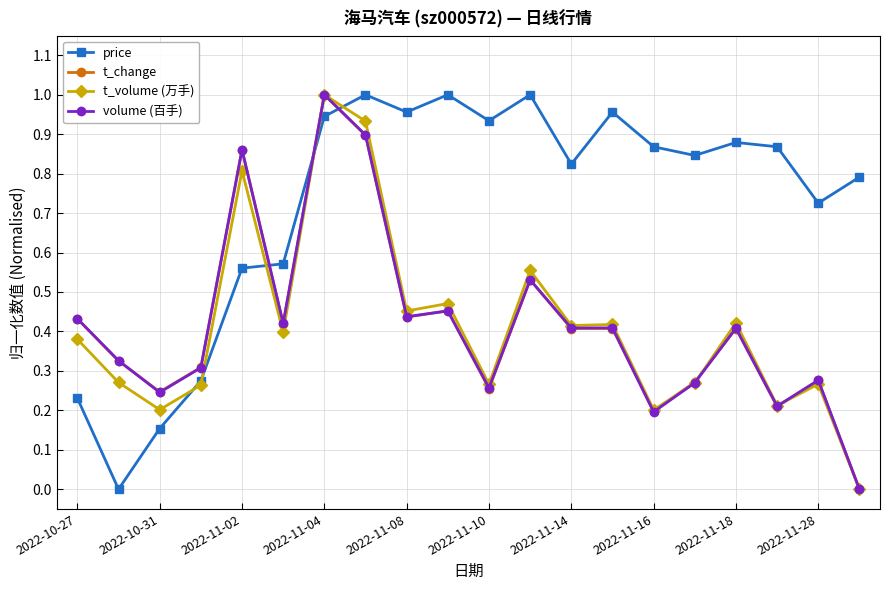

True or false: t_volume (万手) and price intersect in this chart.

True